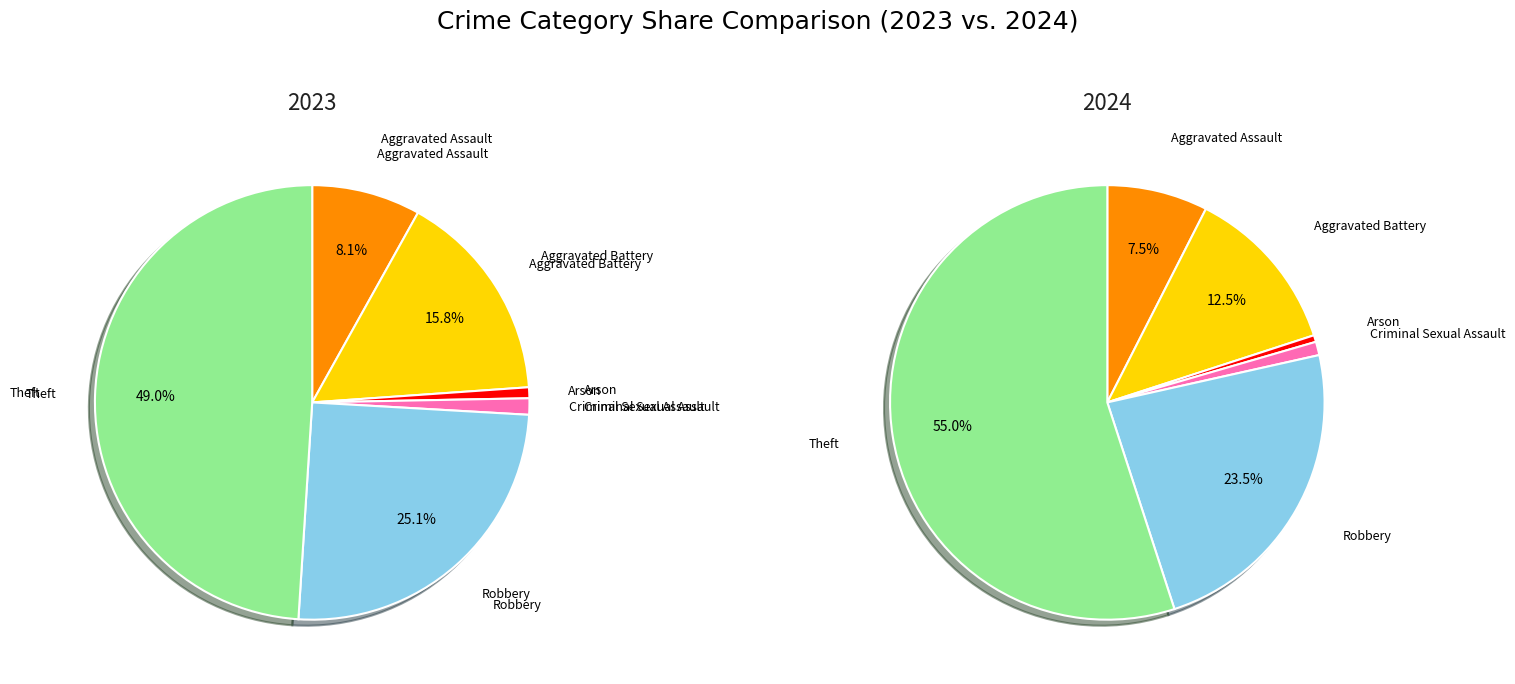

Does 2 account for over 50% of the chart?

No